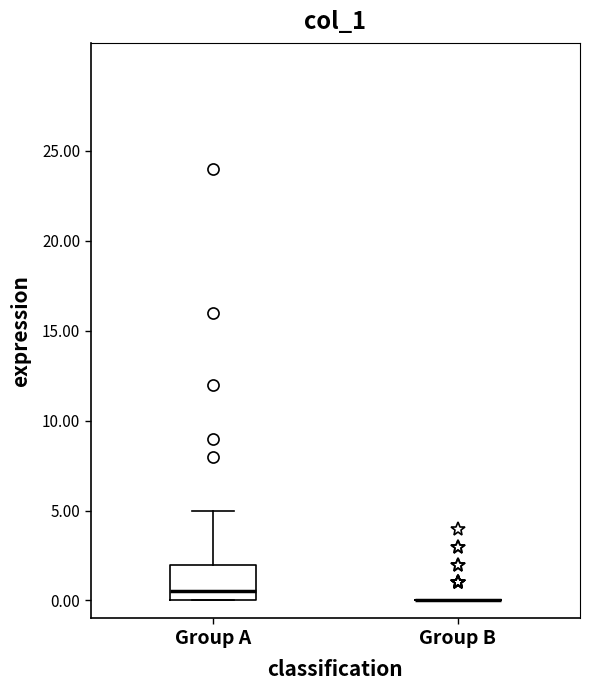

Reading left to right, read every box against the y-axis: the position of its median line, the range the box covers, and the ends of its whiskers. The values are not printed on the chart, so give them approximately, as read against the axis.

Group A: median 0.5, box 0.0 to 2.0, whiskers 0.0 to 5.0
Group B: box collapsed to a line at 0.0, whiskers 0.0 to 0.0